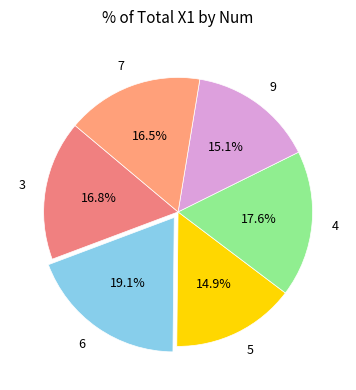

To the nearest percent, what portion does 6 represent?

19%